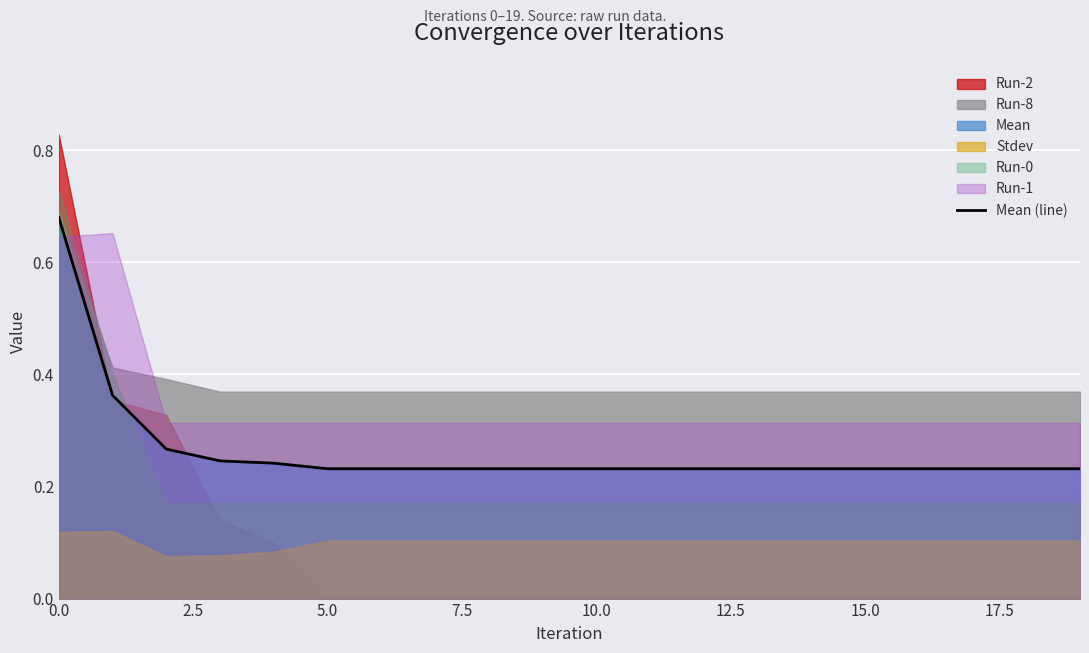

True or false: the data shows 0.4 at 2.5.

True